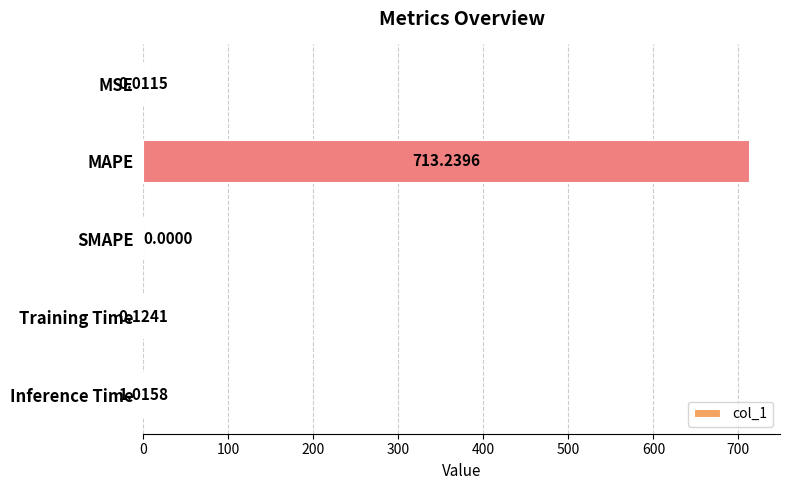

Which category has the highest value across all series?

MAPE